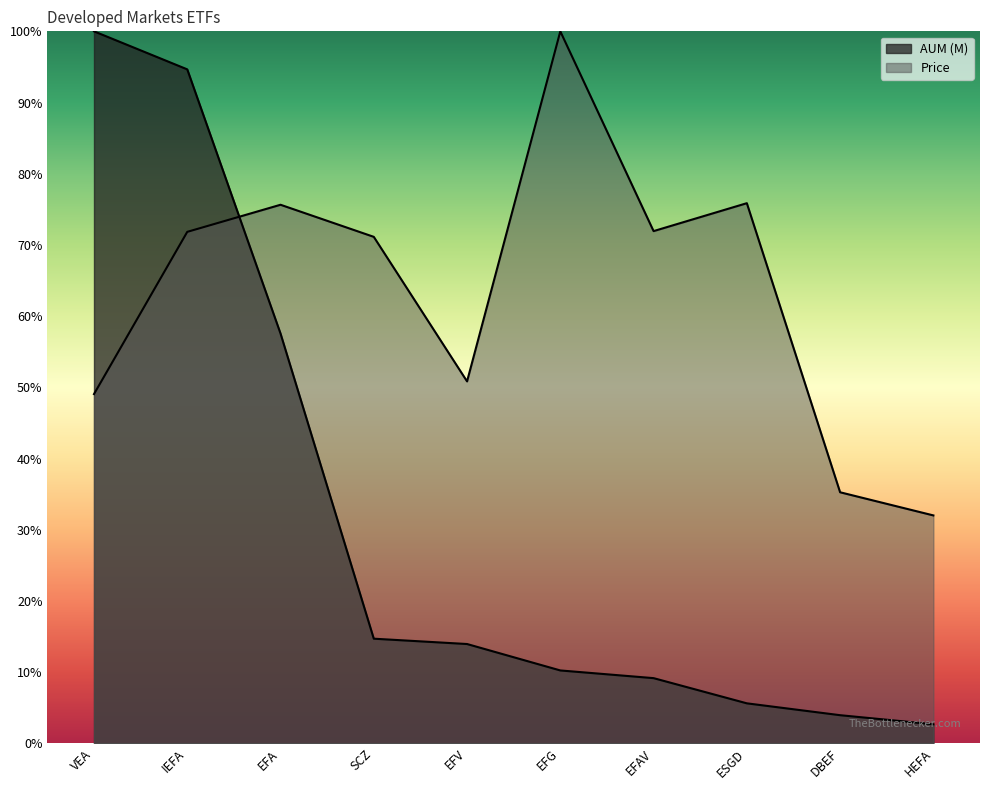

The AUM (M) series shows 15.7 at EFA. True or false?

False